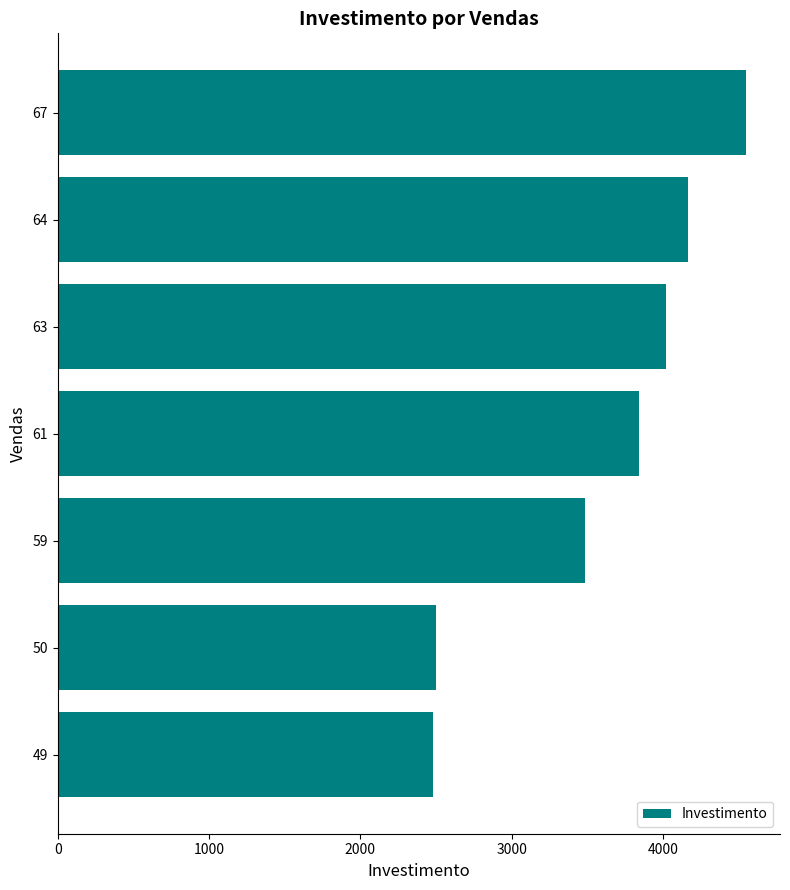

What is the average value?

3529